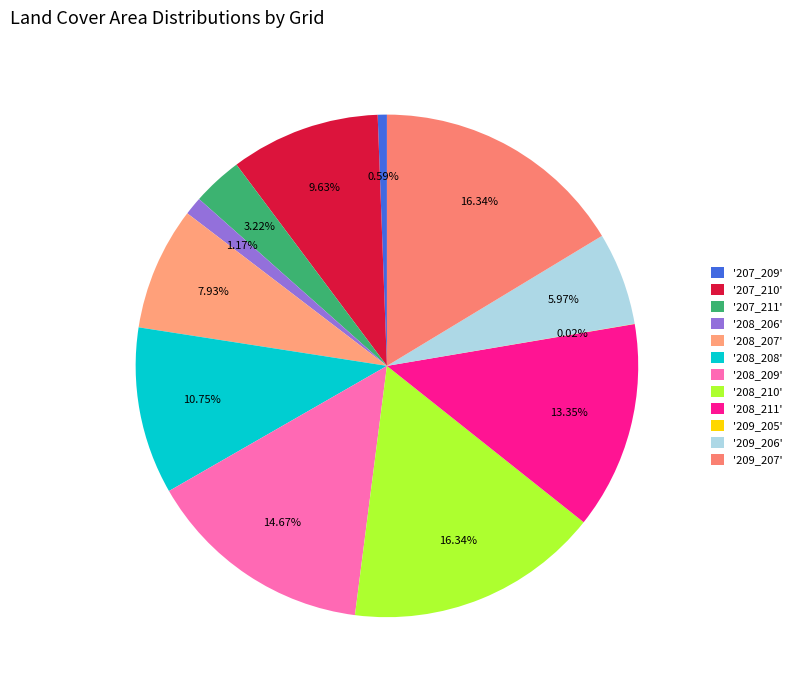

How many slices are in this pie chart?

12